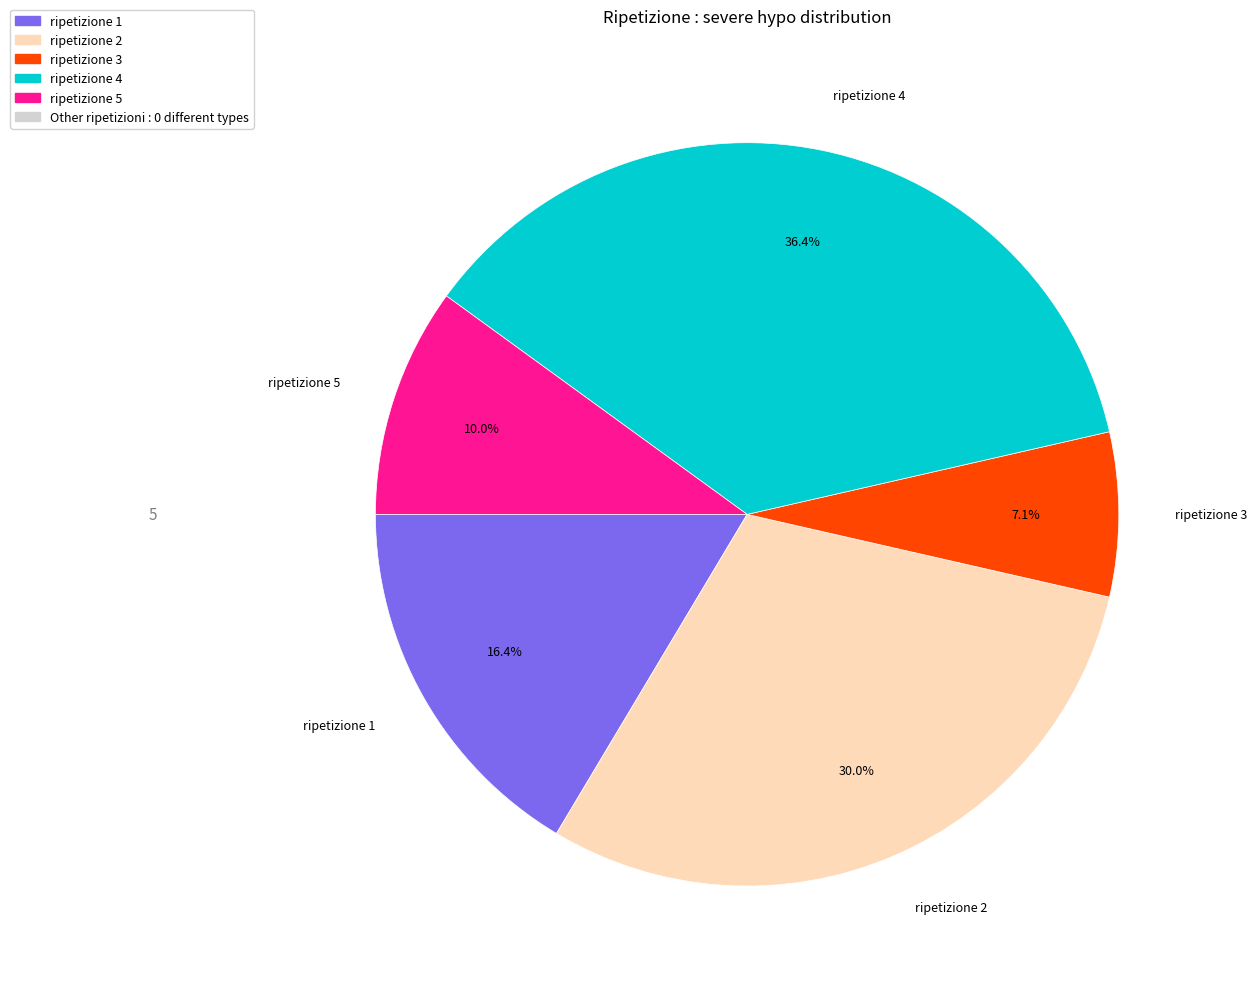

Does any single category account for the majority?

No